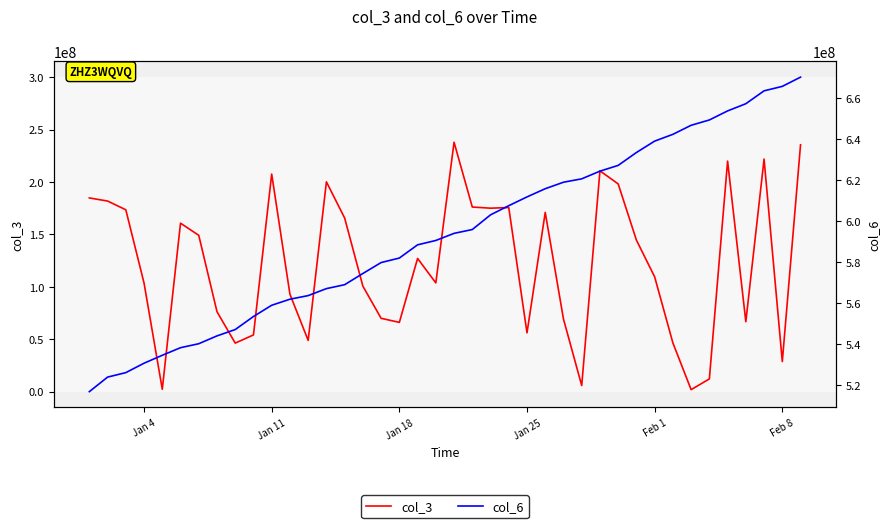

What is the average value of the col_3 series?

121944302